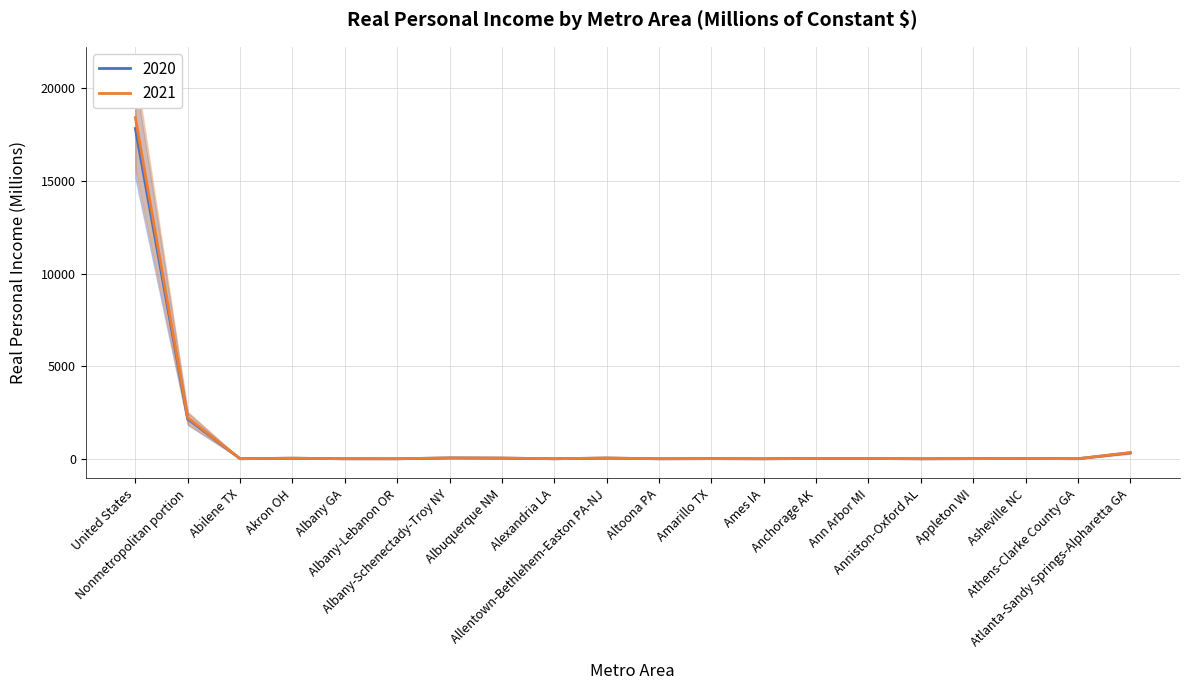

What is the lowest value of the 2020 series?

4.8